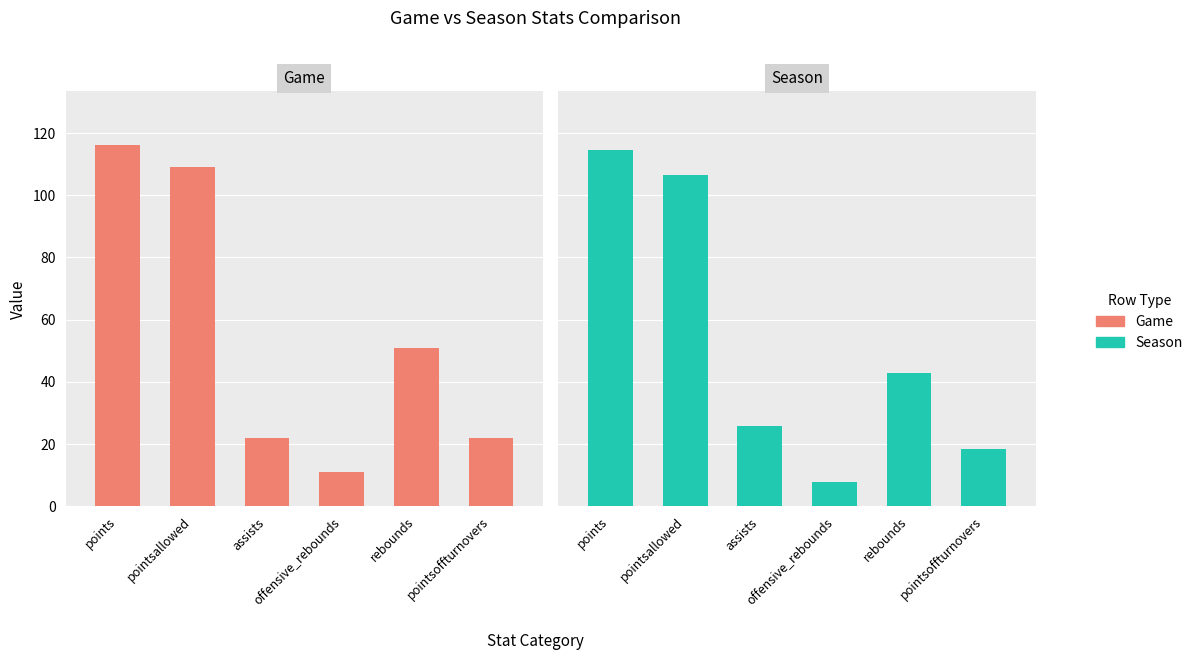

What is the difference between the maximum and minimum values in the Season series?

107.0